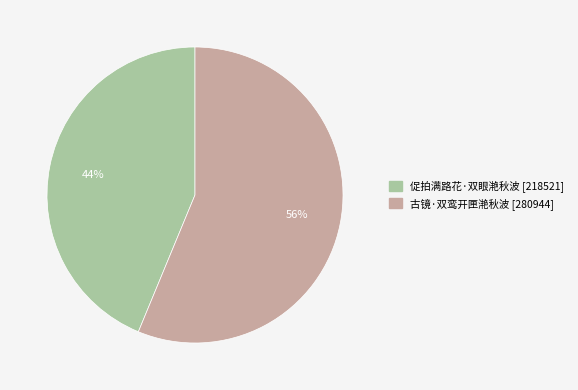

Approximately how many times larger is the value at 古镜·双鸾开匣滟秋波 compared to 促拍满路花·双眼滟秋波?

1.3